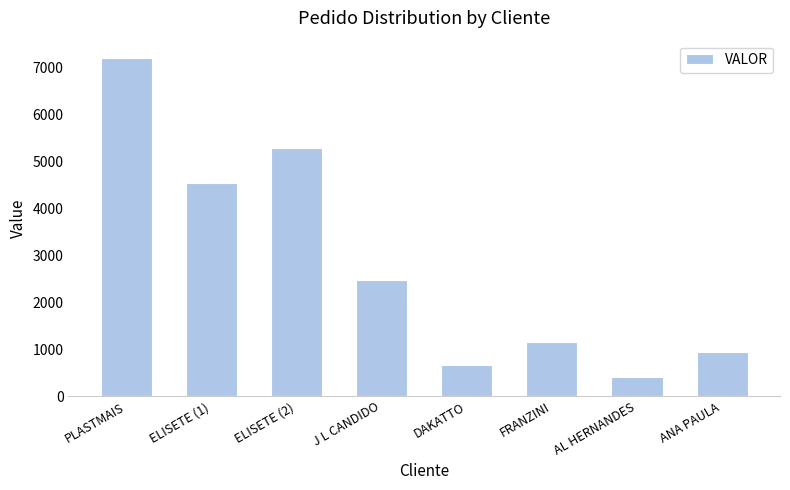

What is the average value?

2829.7